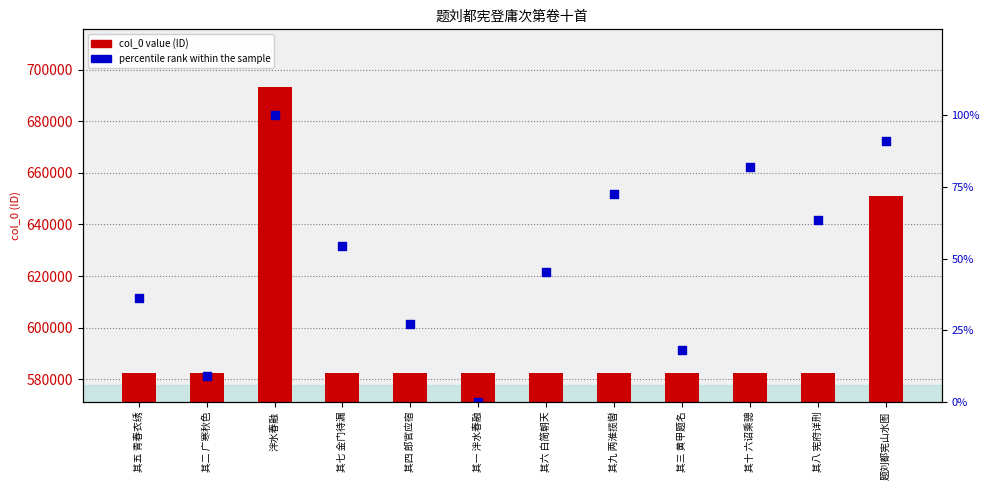

Is the value of percentile rank within the sample at 其二 广寒秋色 greater than the value of col_0 value at 其四 郎官应宿?

No